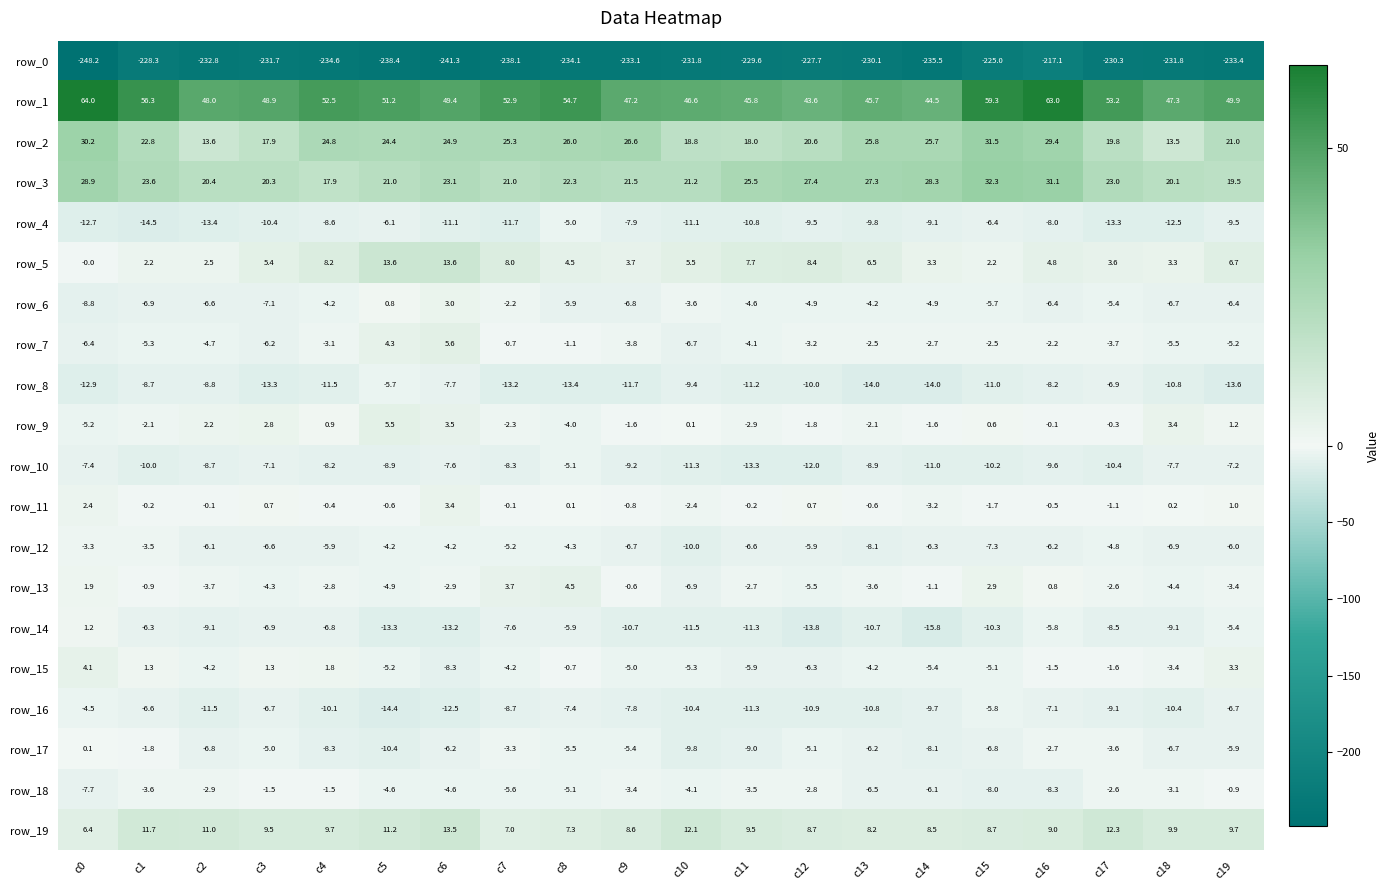

What is the difference between the highest and lowest values at c9?

280.3